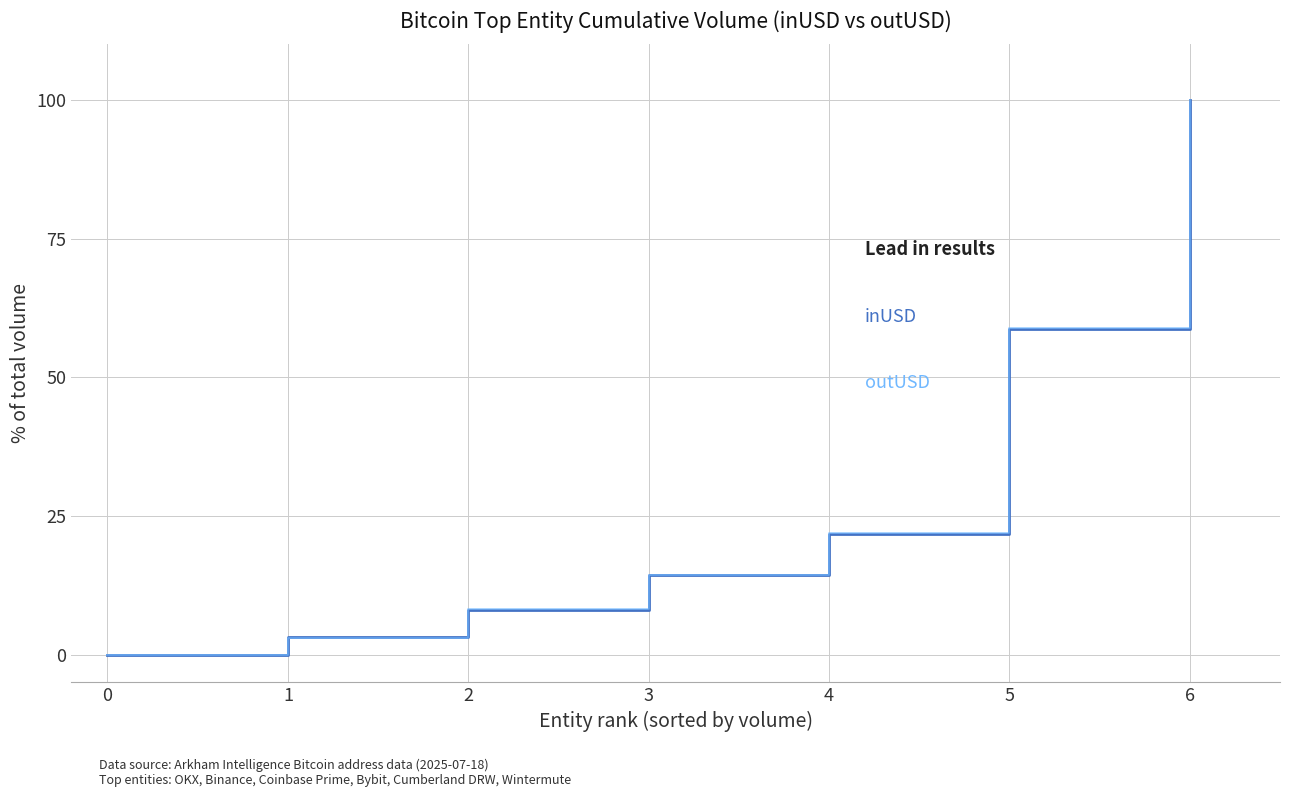

At which category is the sum across all series the highest?

6